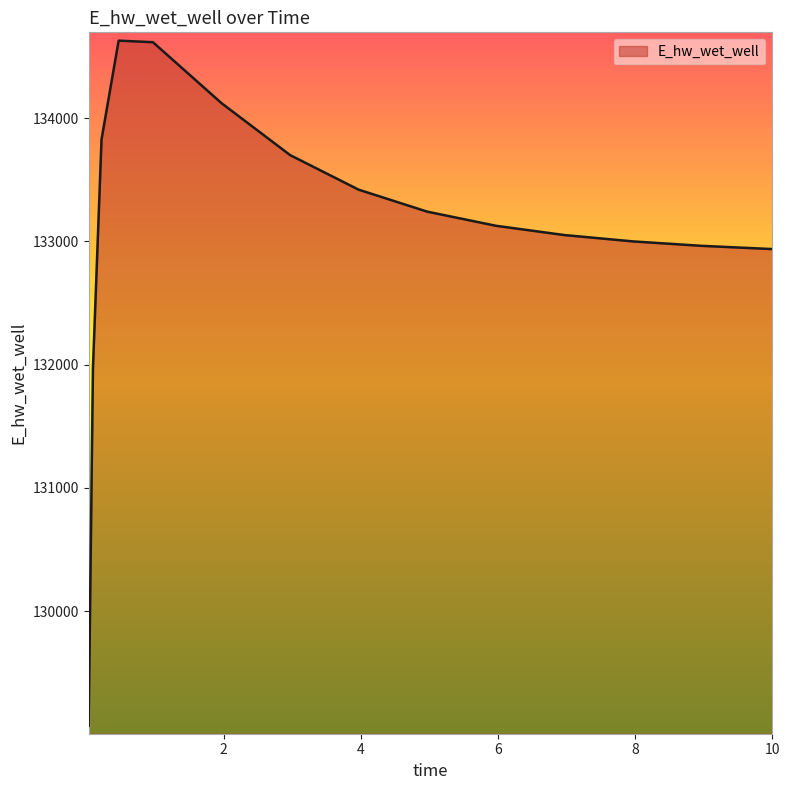

True or false: there are more than 2 points higher than both neighbors.

False